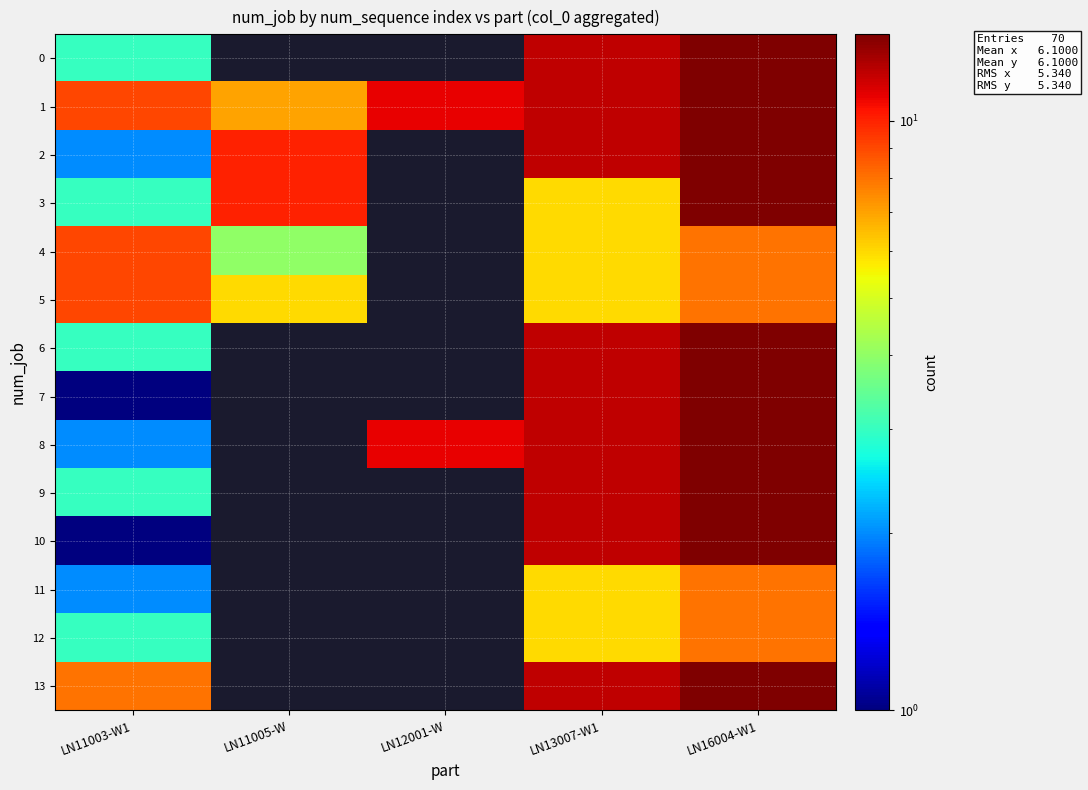

How many categories are shown in the chart?

5